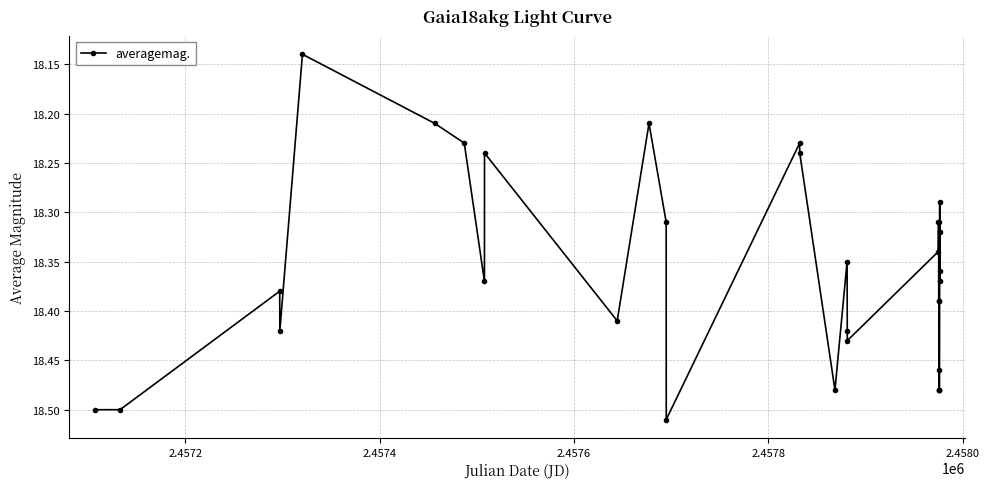

Count the values in the range 18 to 19.

32